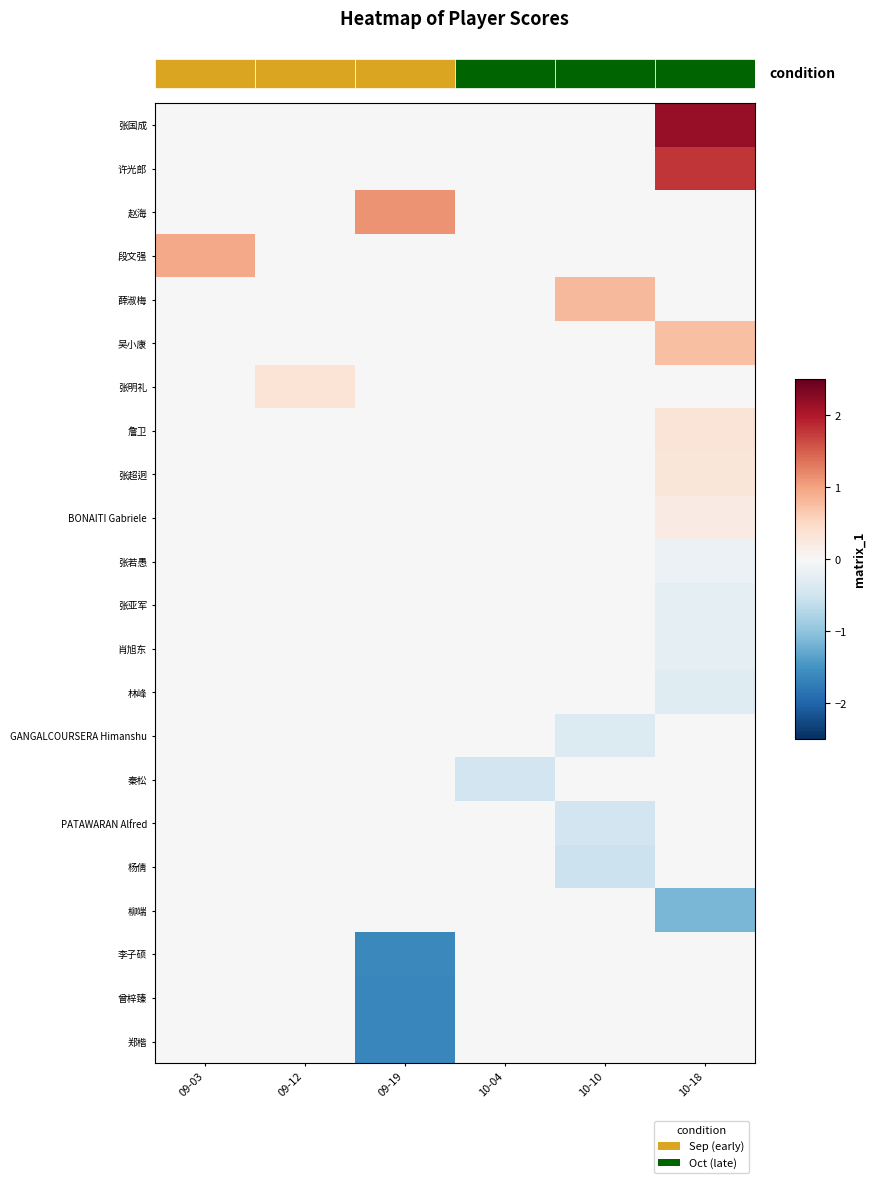

What is the difference between the row_2 values at 2 and 4?

1.1